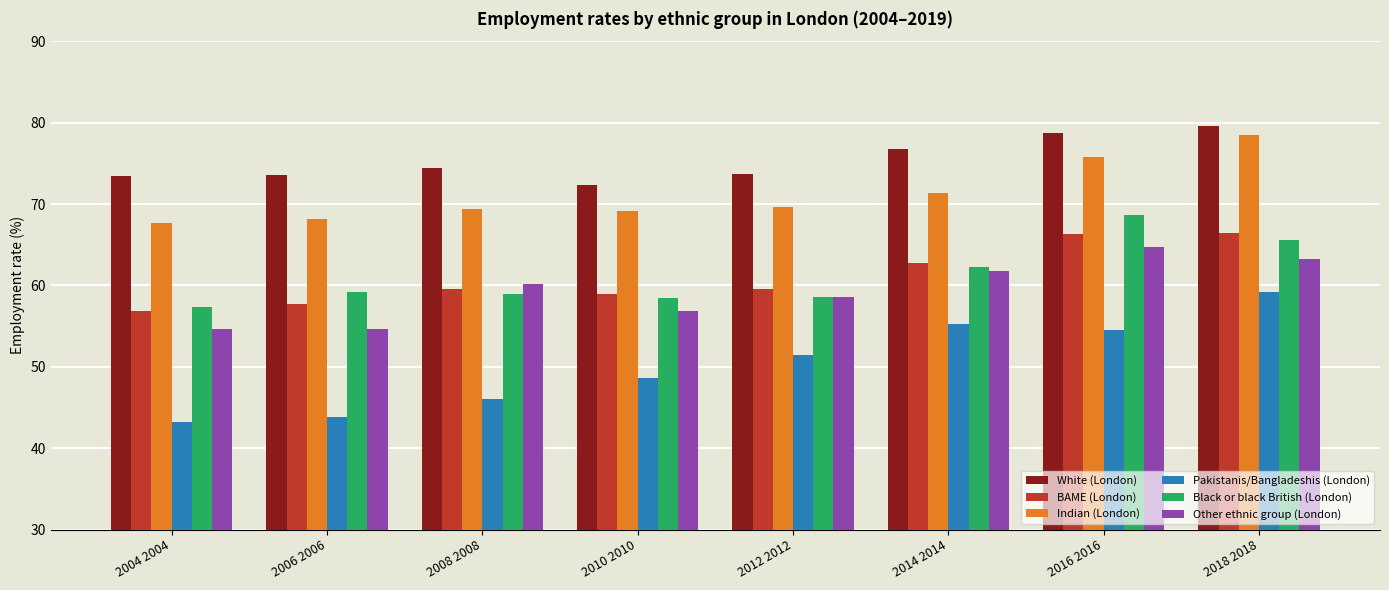

What is the sum of all BAME (London) values?

488.0